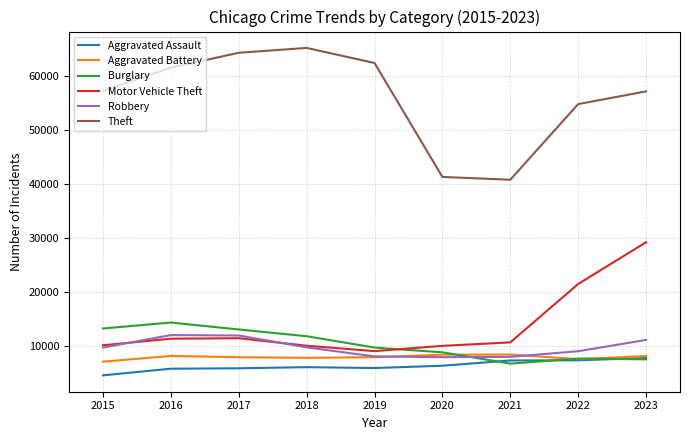

True or false: Theft and Aggravated Battery cross at least once.

False